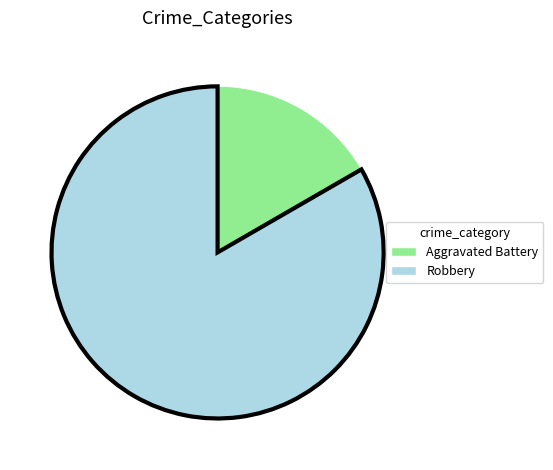

Do Robbery and Aggravated Battery together represent more than half of the pie?

Yes